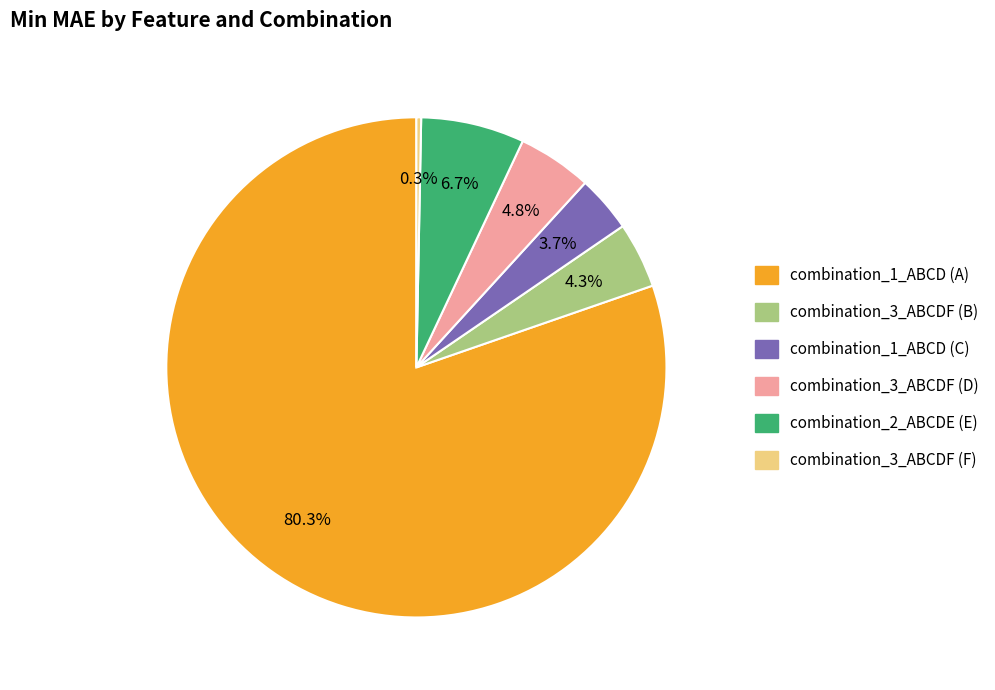

What is the largest slice in the pie chart?

combination_1_ABCD (A)